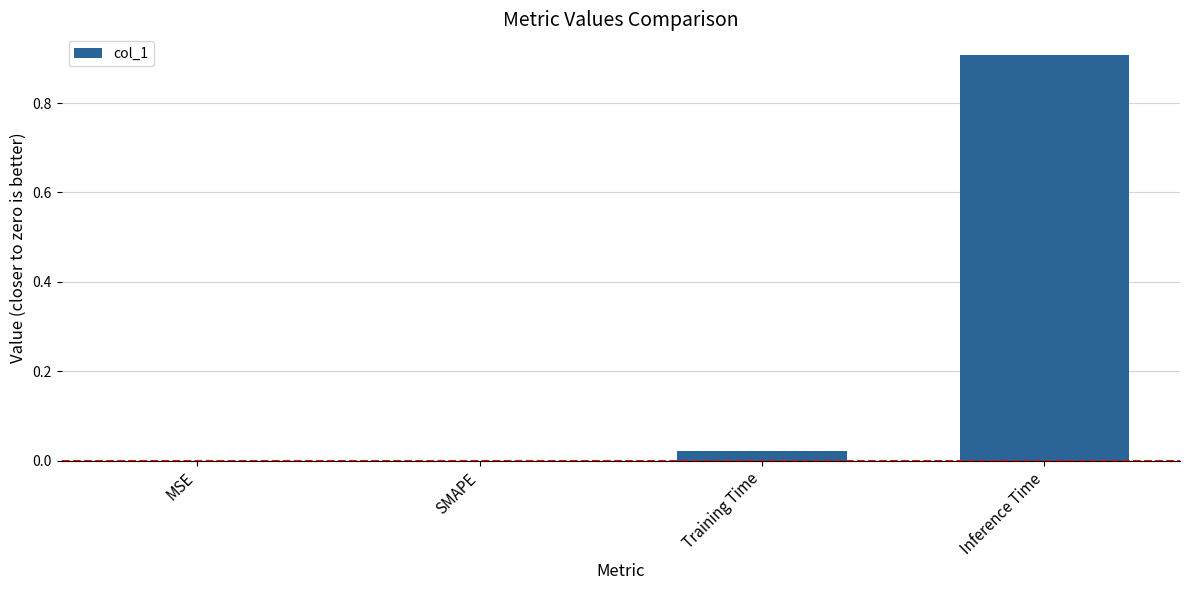

Which category has the highest value across all series?

Inference Time